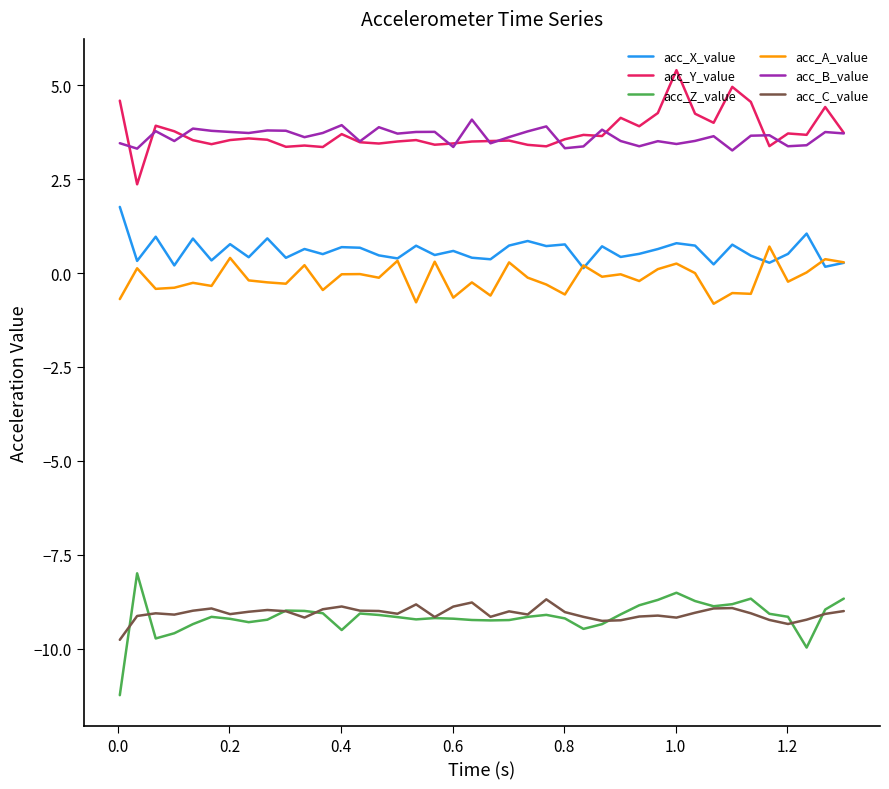

Does the chart have visible grid lines?

No